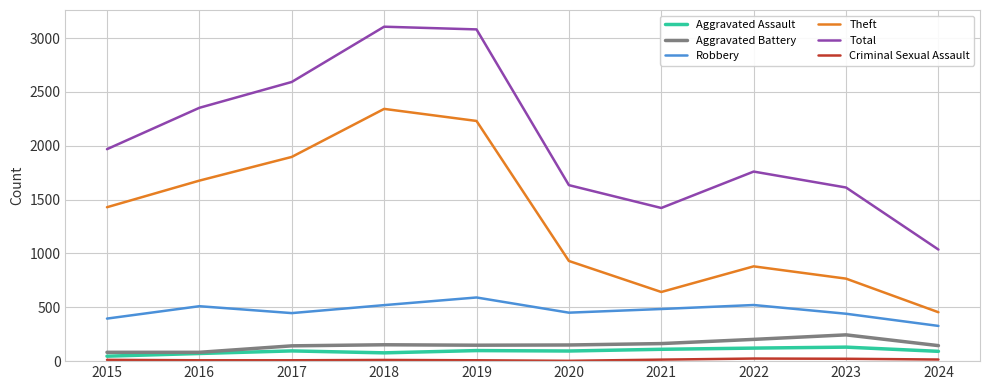

Does the chart have visible grid lines?

Yes